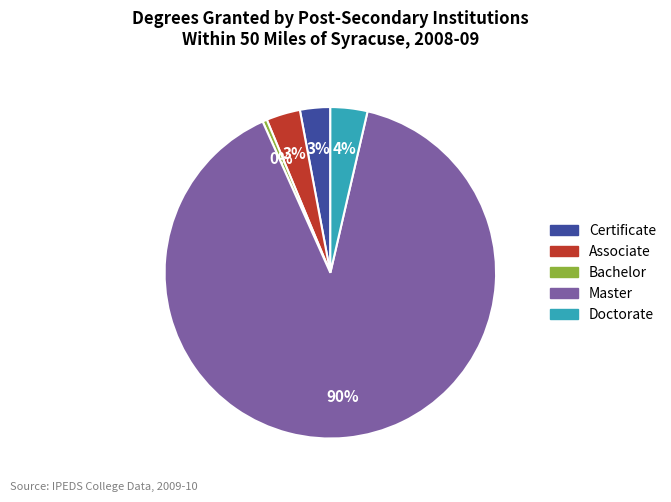

To the nearest percent, what is the average slice percentage?

20%